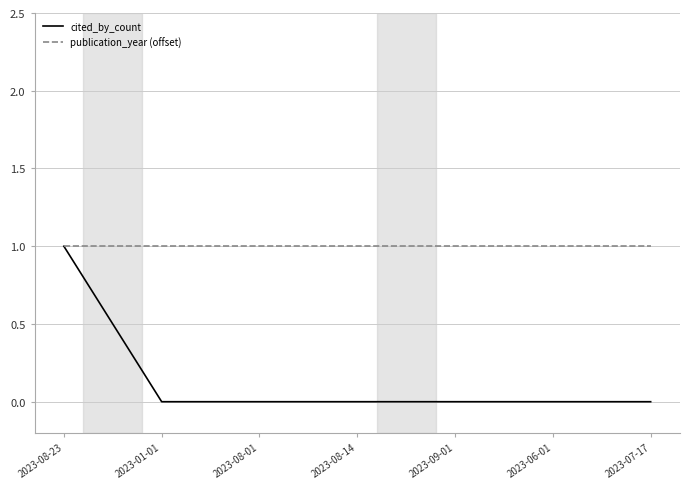

What is the greatest value displayed?

1